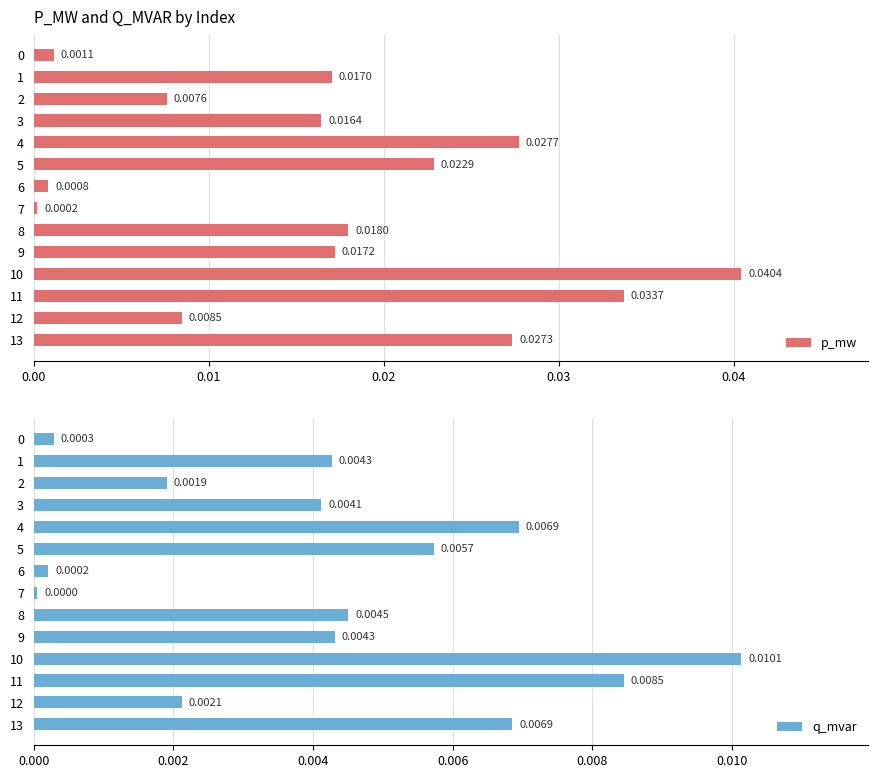

List the series in order of their overall mean, lowest first.

q_mvar, p_mw